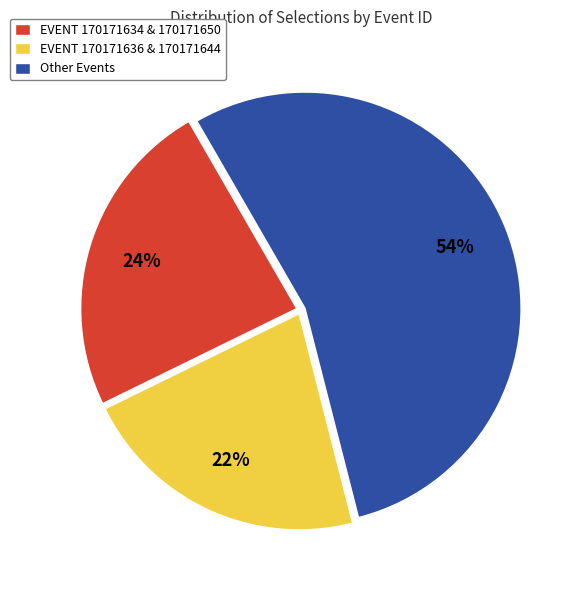

What percentage is the EVENT 170171636 & 170171644 slice, to the nearest percent?

22%